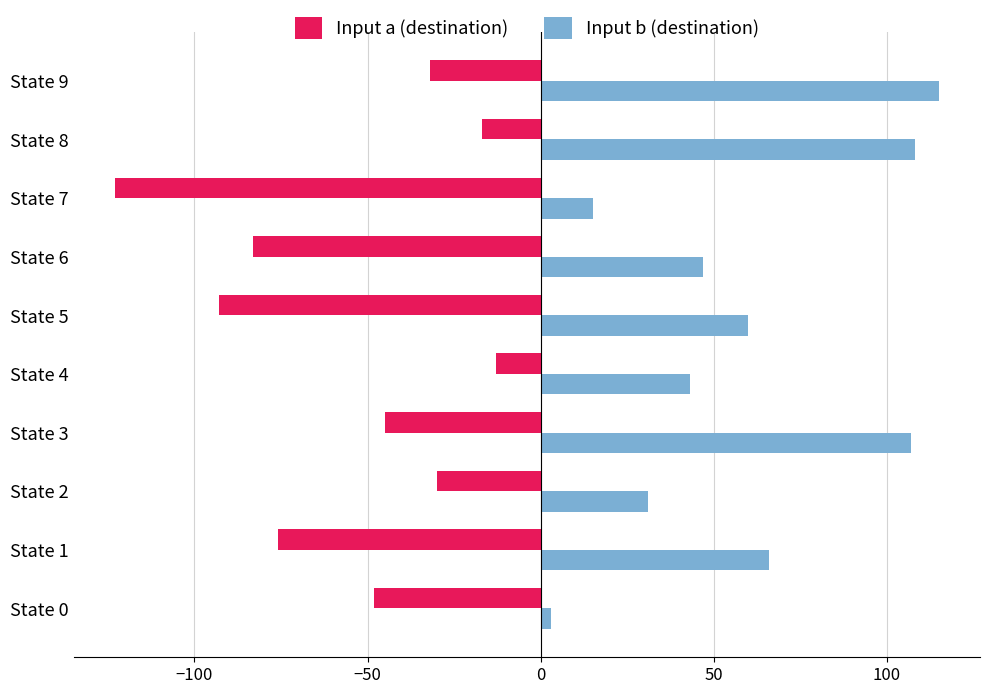

Which label corresponds to the largest value in the chart?

State 9